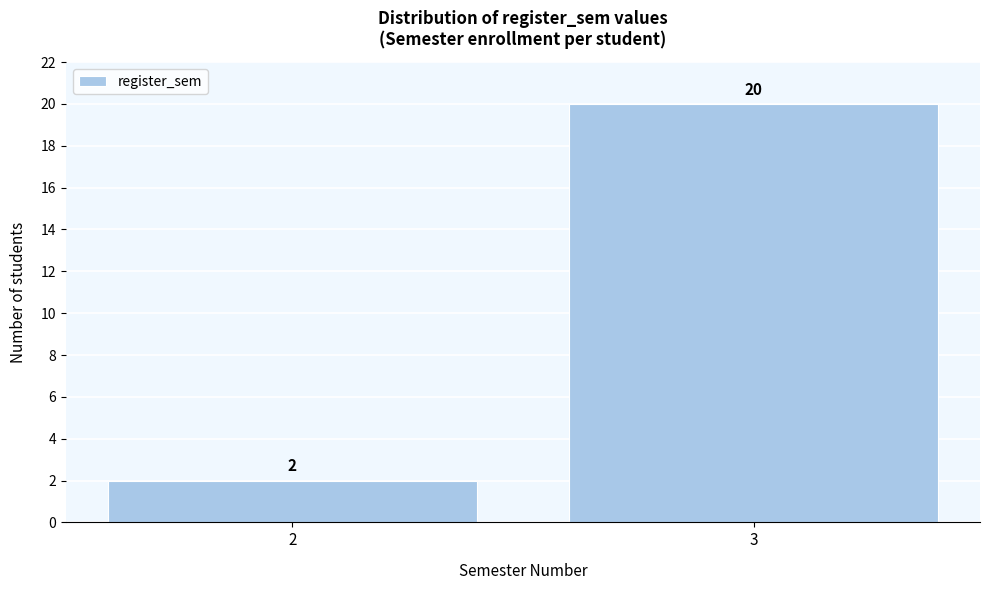

Reading left to right, list all the values displayed in this chart.

2=2	3=20